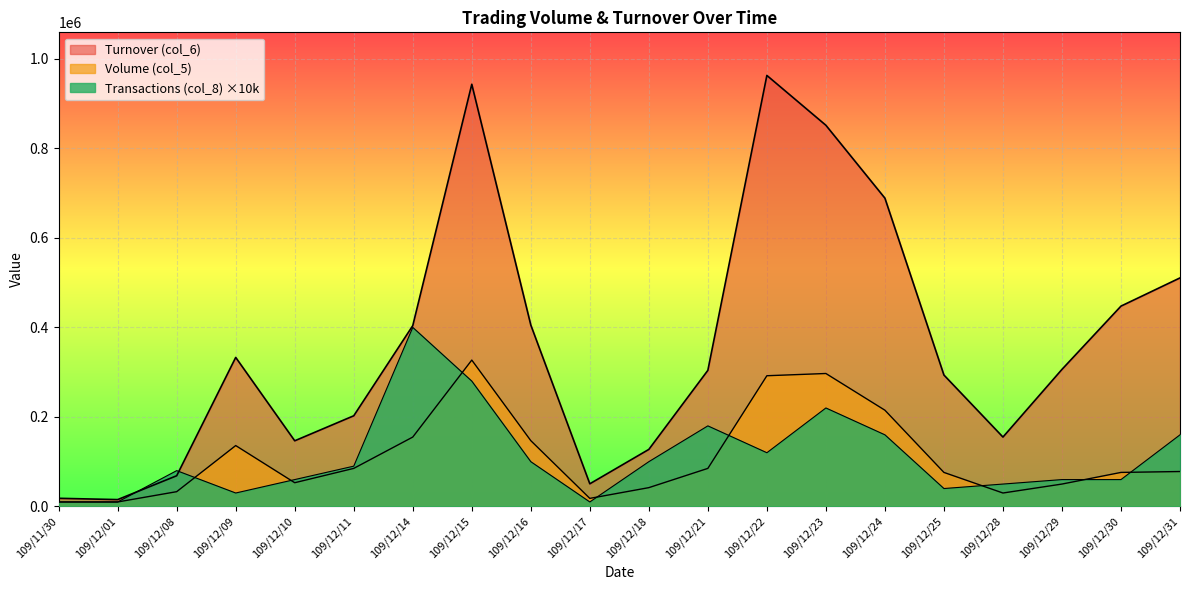

Rank the categories by Turnover (col_6) value from lowest to highest.

109/12/01, 109/11/30, 109/12/17, 109/12/08, 109/12/18, 109/12/10, 109/12/28, 109/12/11, 109/12/25, 109/12/21, 109/12/29, 109/12/09, 109/12/14, 109/12/16, 109/12/30, 109/12/31, 109/12/24, 109/12/23, 109/12/15, 109/12/22